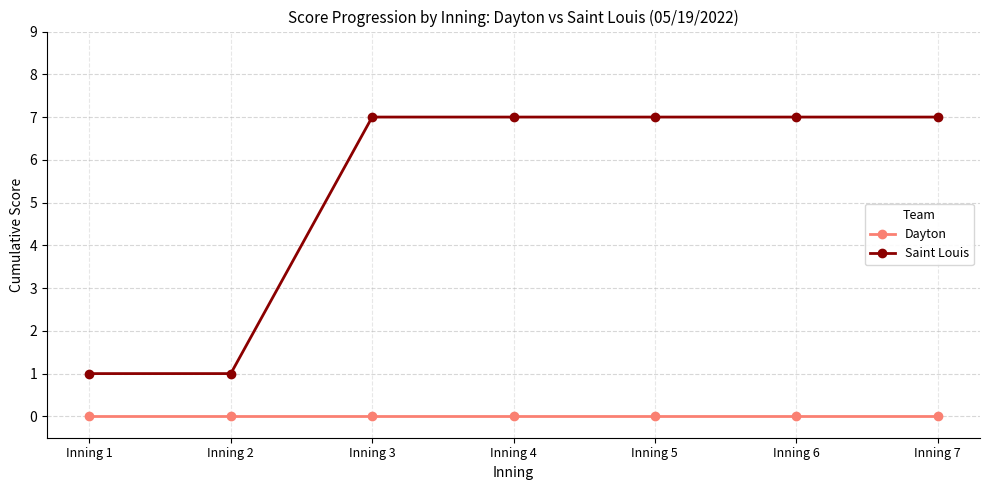

Reading right to left, what are all the values shown in this chart?

Dayton: 0	0	0	0	0	0	0
Saint Louis: 7	7	7	7	7	1	1